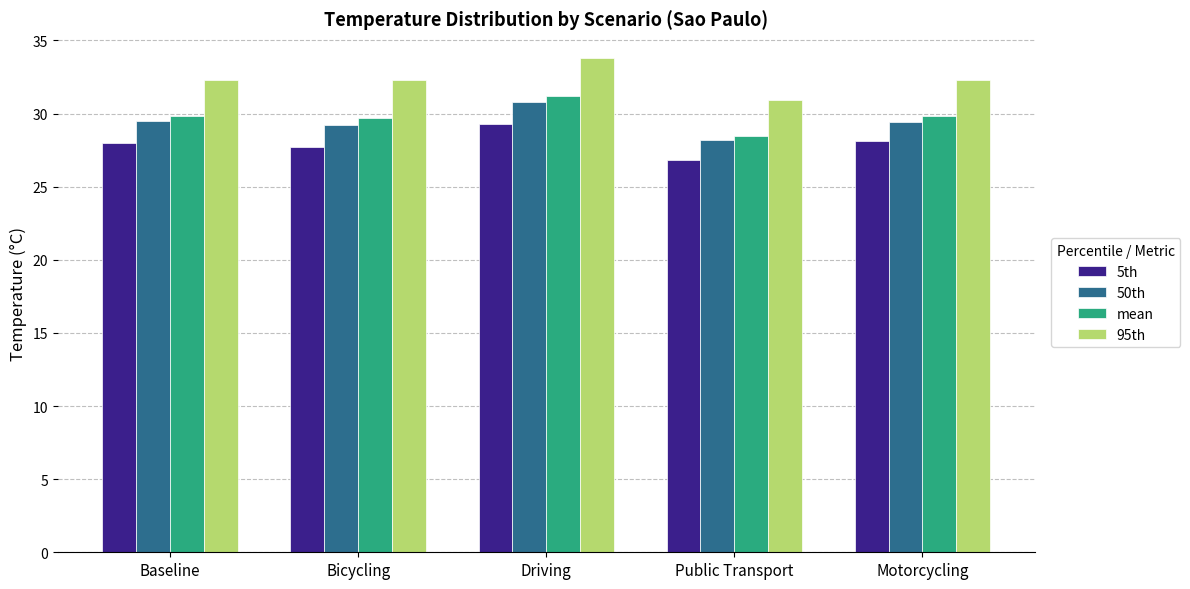

How many bars are there in each group?

4